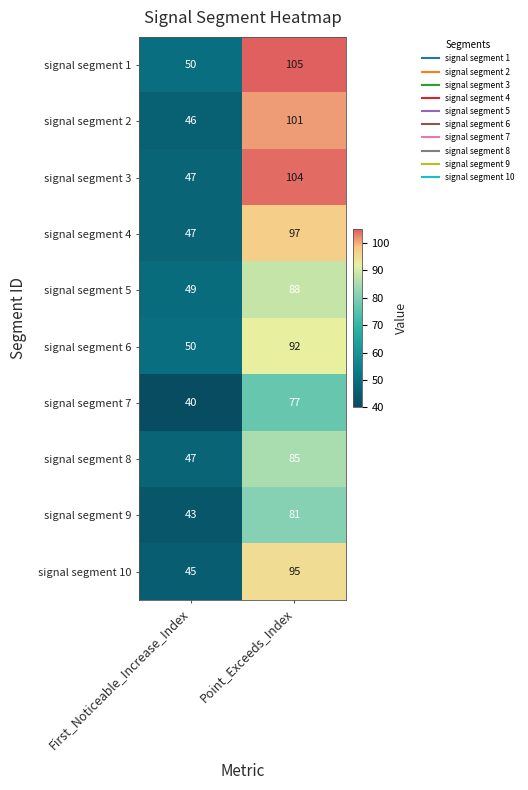

Which series has the widest spread of values?

signal segment 3